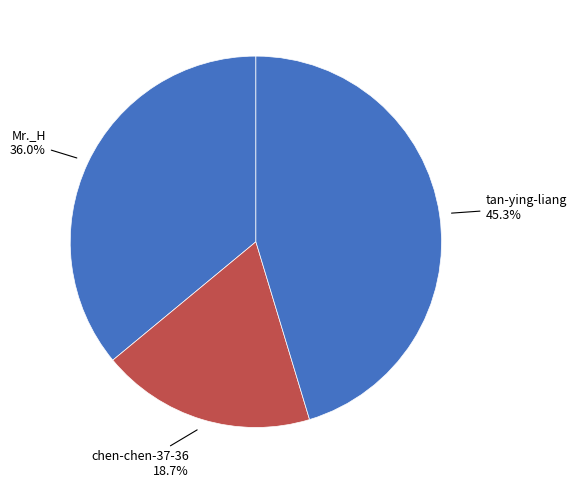

Rank the categories by value from highest to lowest.

tan-ying-liang, Mr._H, chen-chen-37-36